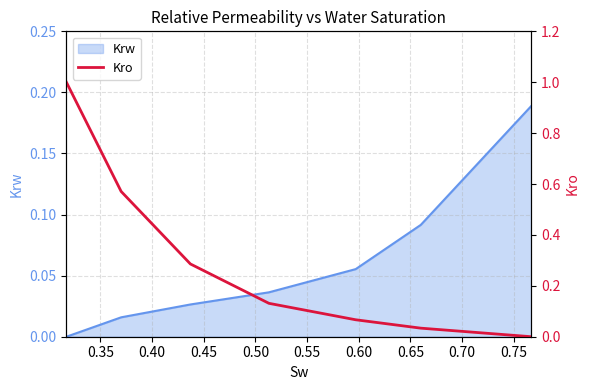

What is the maximum value shown in the chart?

1.0